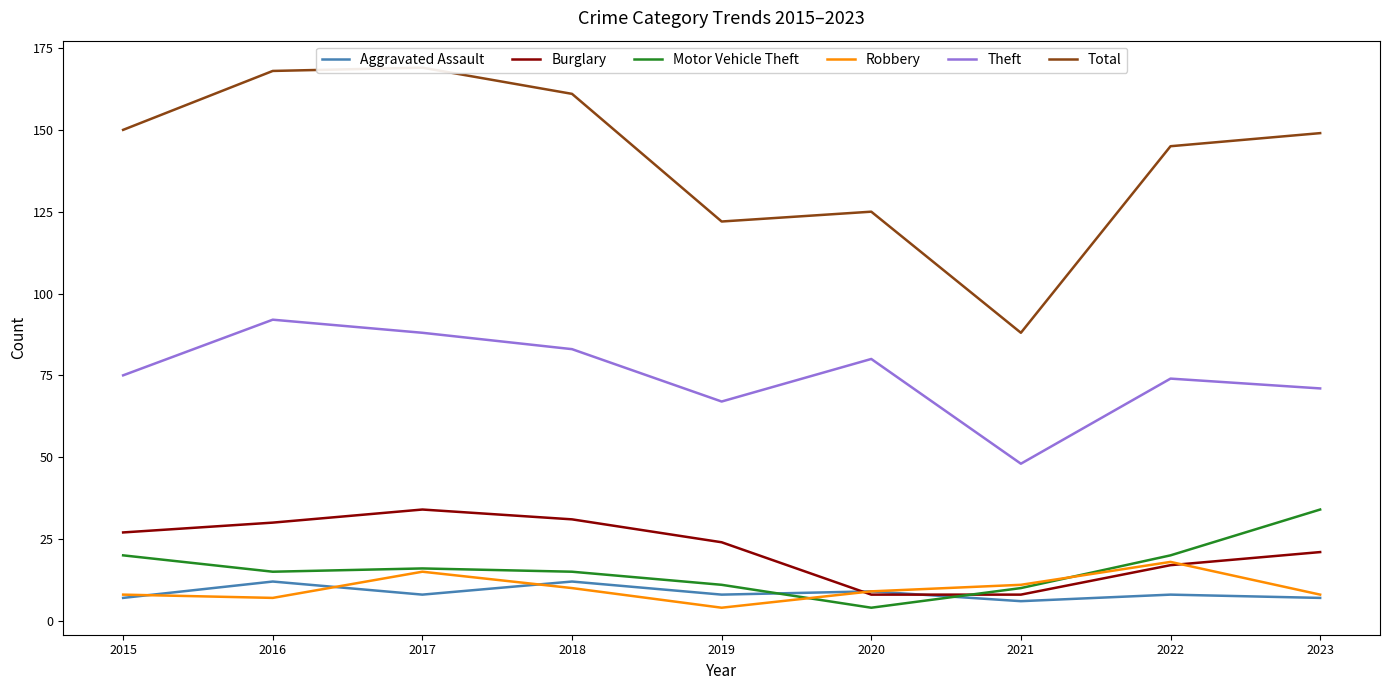

At which category is the sum across all series the highest?

2017